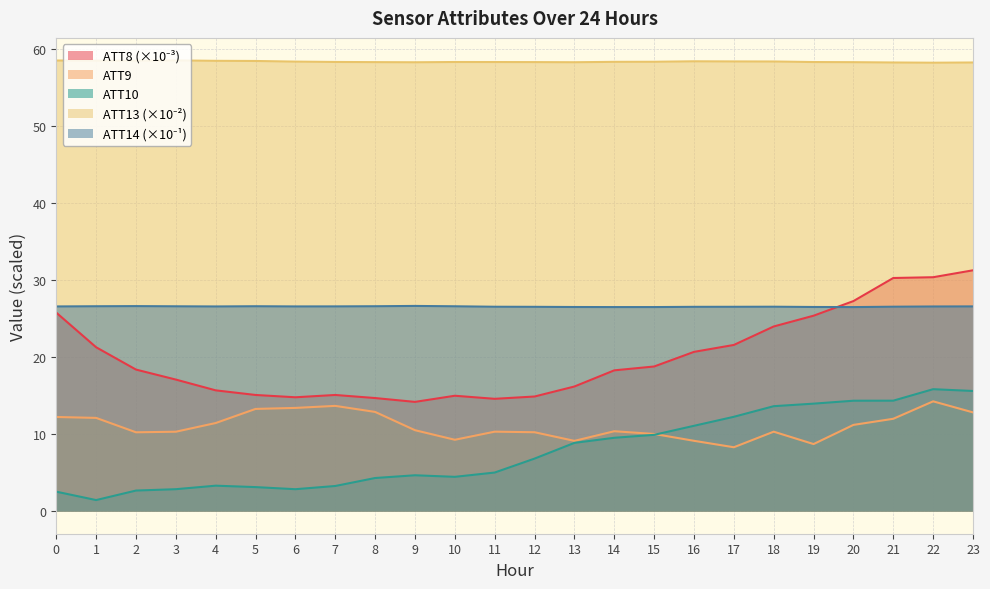

Is the value of ATT9 at 16 greater than the value of ATT8 at 19?

No